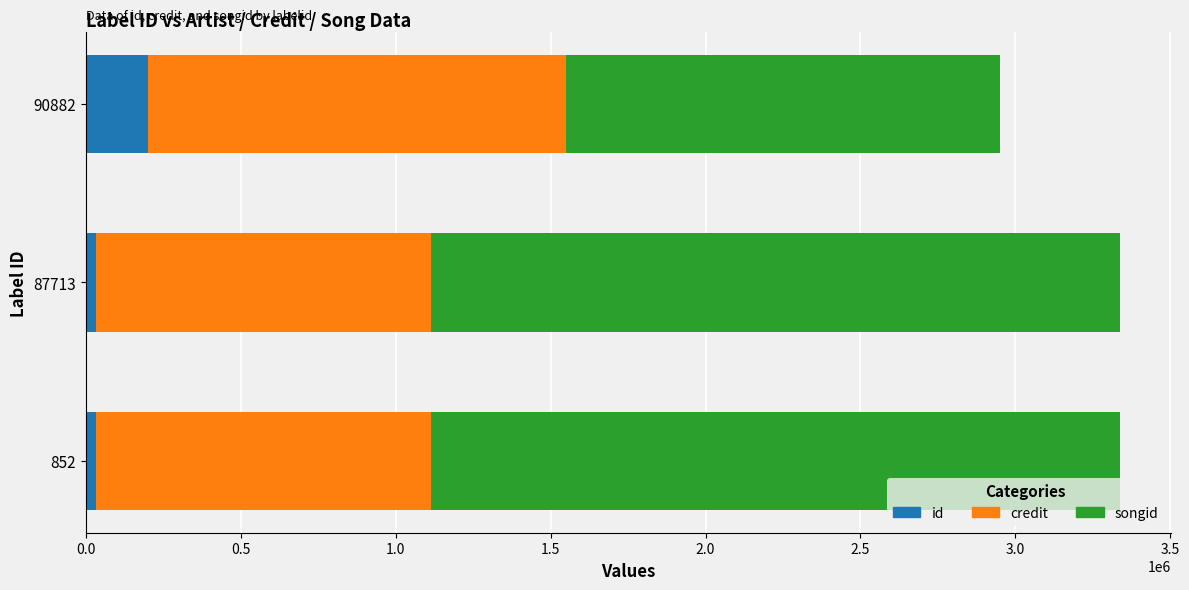

Which series has the widest spread of values?

songid